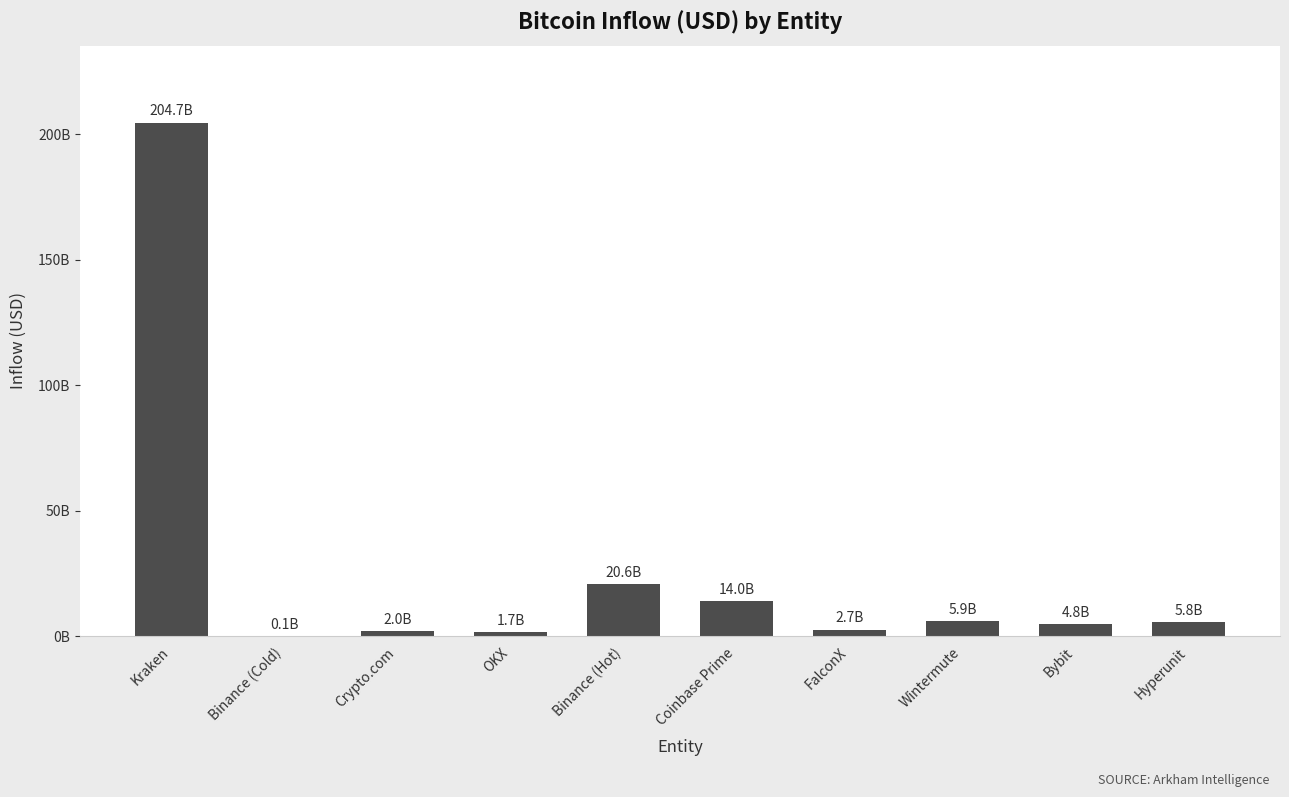

What is the label of the 7th bar from the right?

OKX